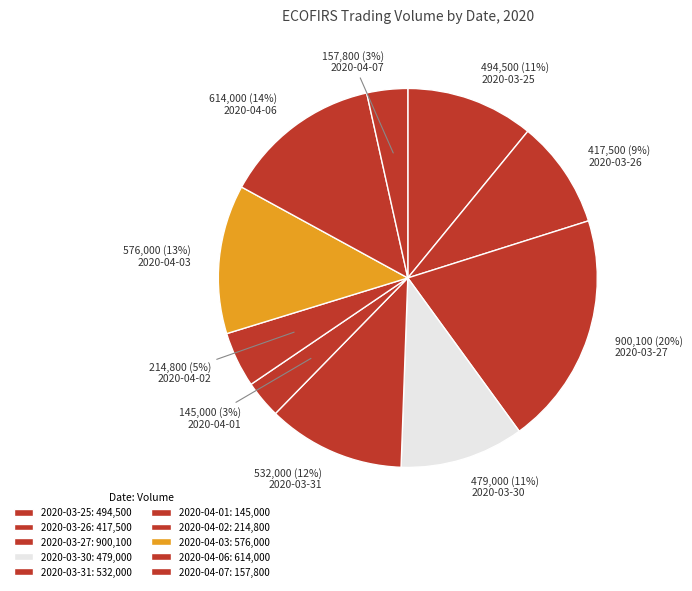

What percentage is the 2020-03-31 slice, to the nearest percent?

12%